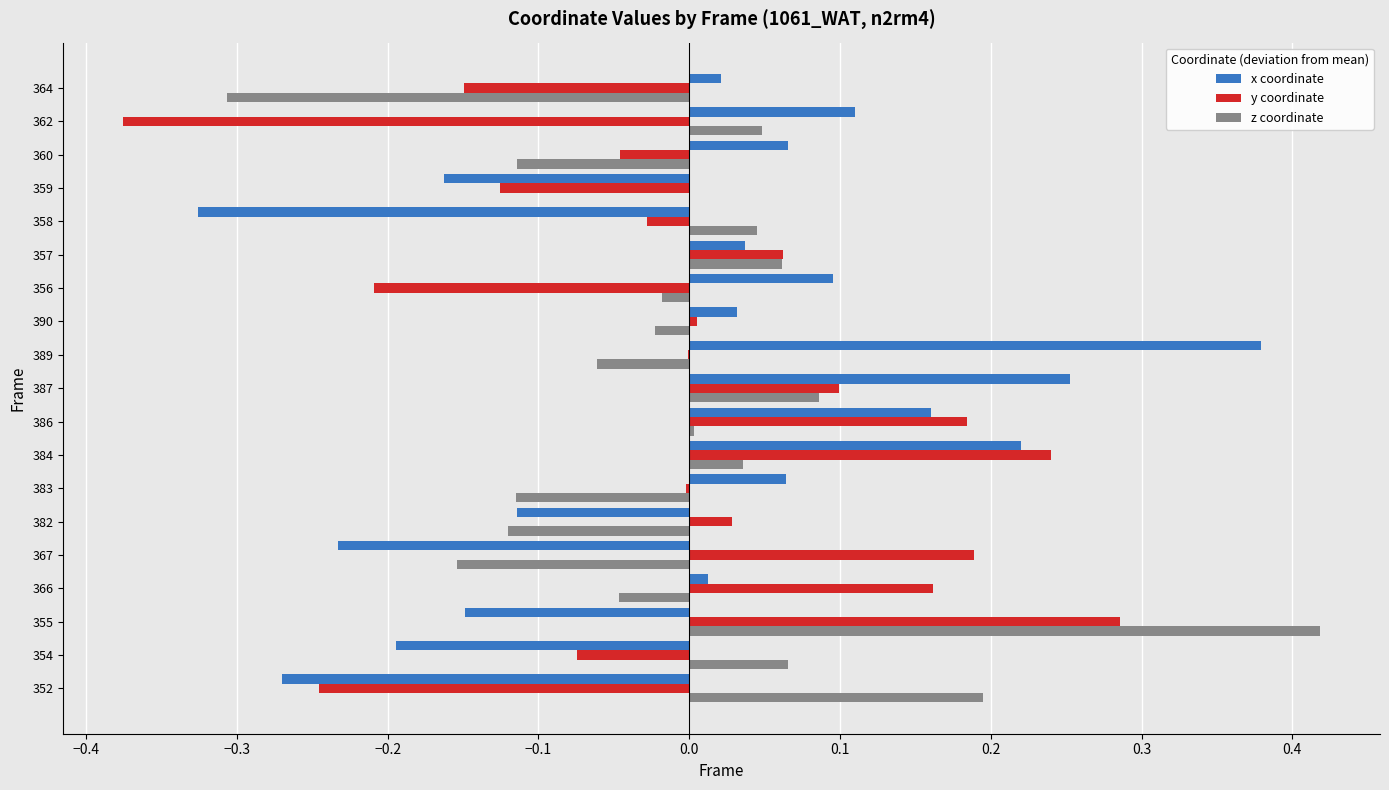

Which series changed the most between 382 and 386?

x coordinate